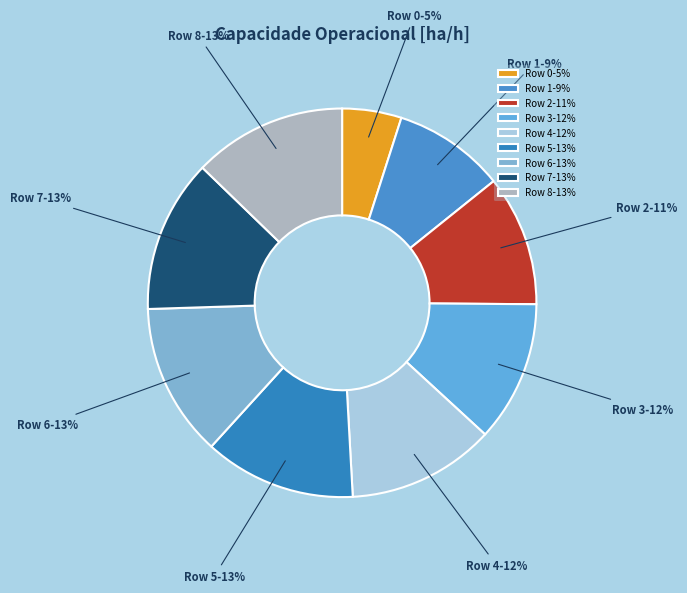

True or false: Row 2 accounts for 11% of the total.

True